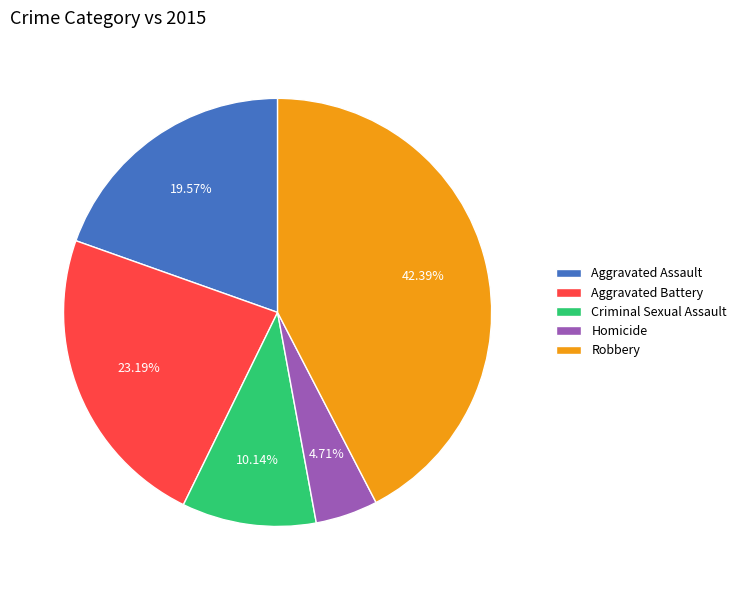

To the nearest percent, what is the combined percentage of Criminal Sexual Assault and Aggravated Battery?

33%